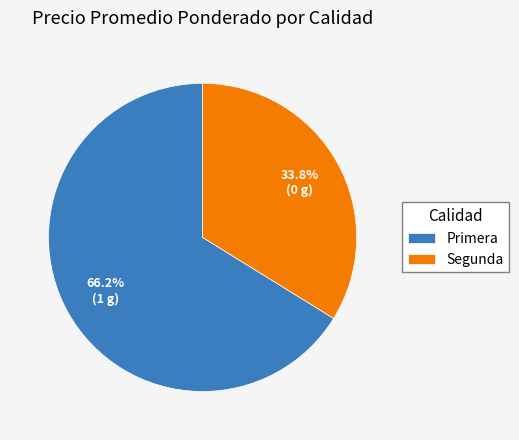

To the nearest percent, what portion does Segunda represent?

34%